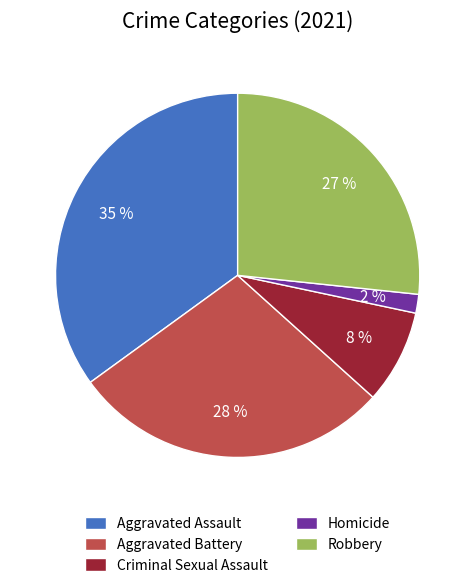

To the nearest percent, what percentage of the pie is Robbery?

27%